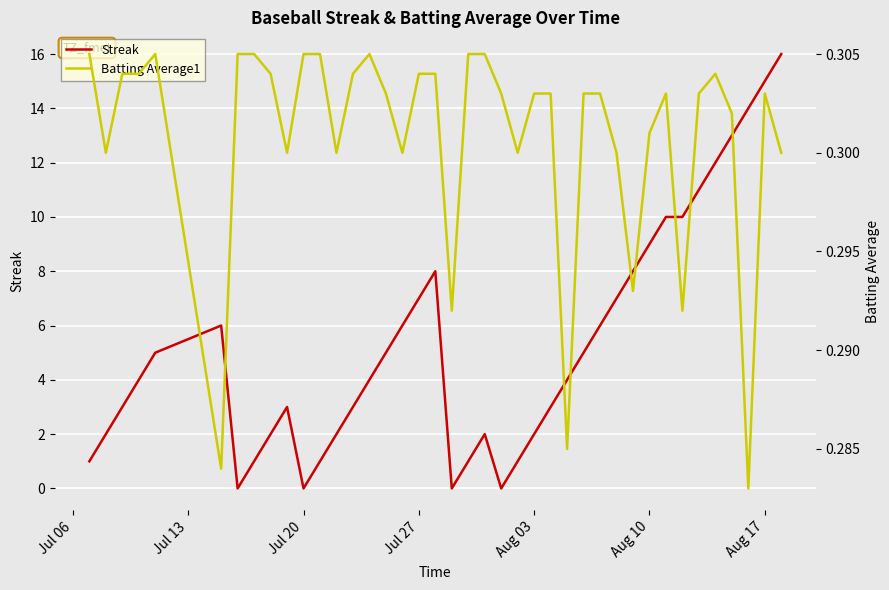

At how many categories does at least one series exceed 1?

31